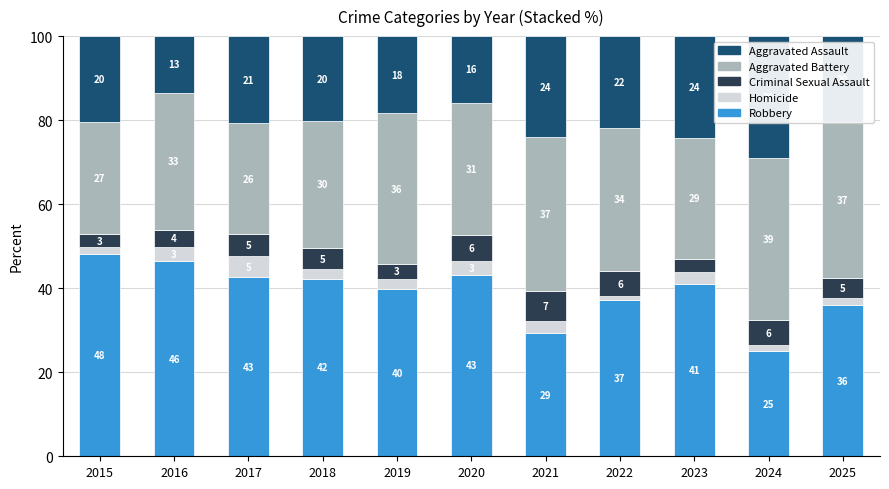

Are the bars horizontal?

No